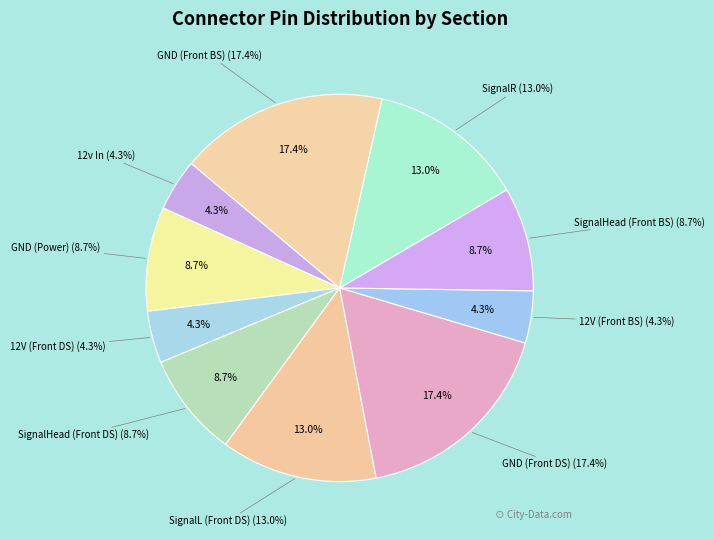

To the nearest percent, what is the difference between the largest and smallest slice percentages?

13%